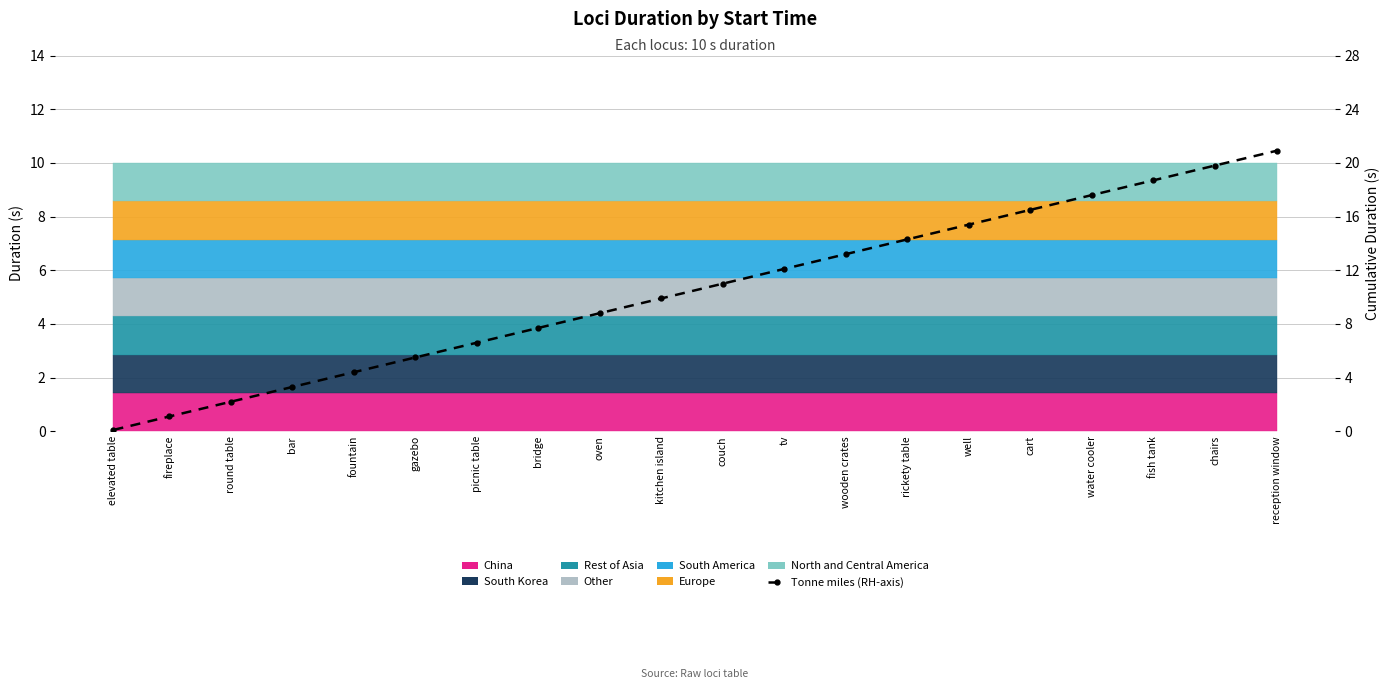

What is the approximate value at tv?

12.1